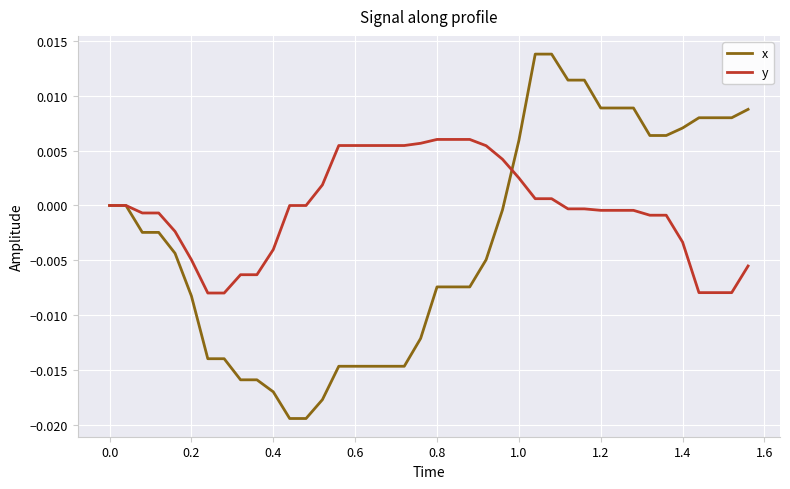

Which series has the largest total across all categories?

y